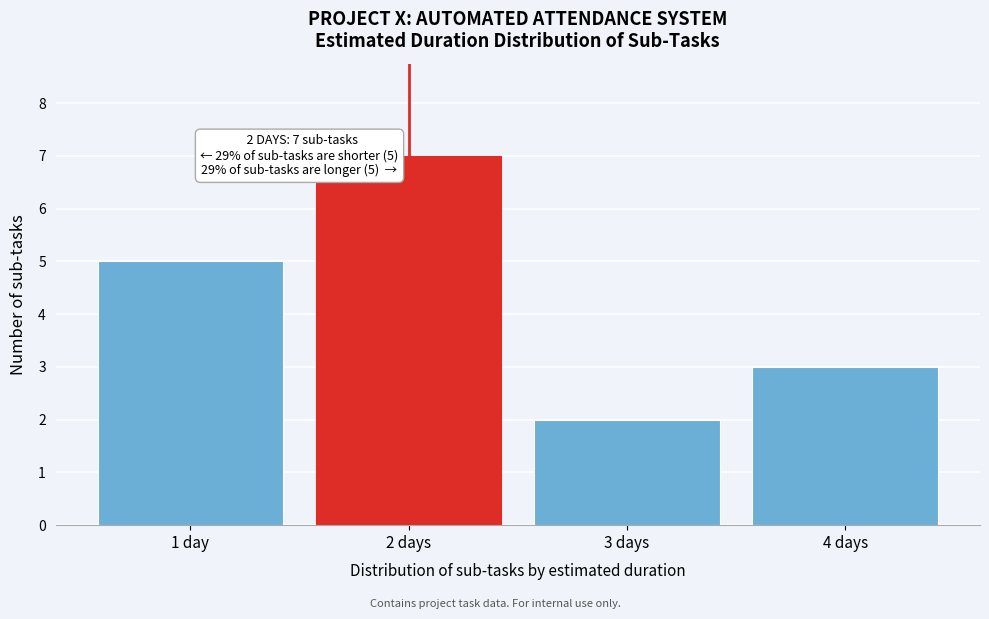

Reading right to left, what are all the values shown in this chart?

4 days=3	3 days=2	2 days=7	1 day=5